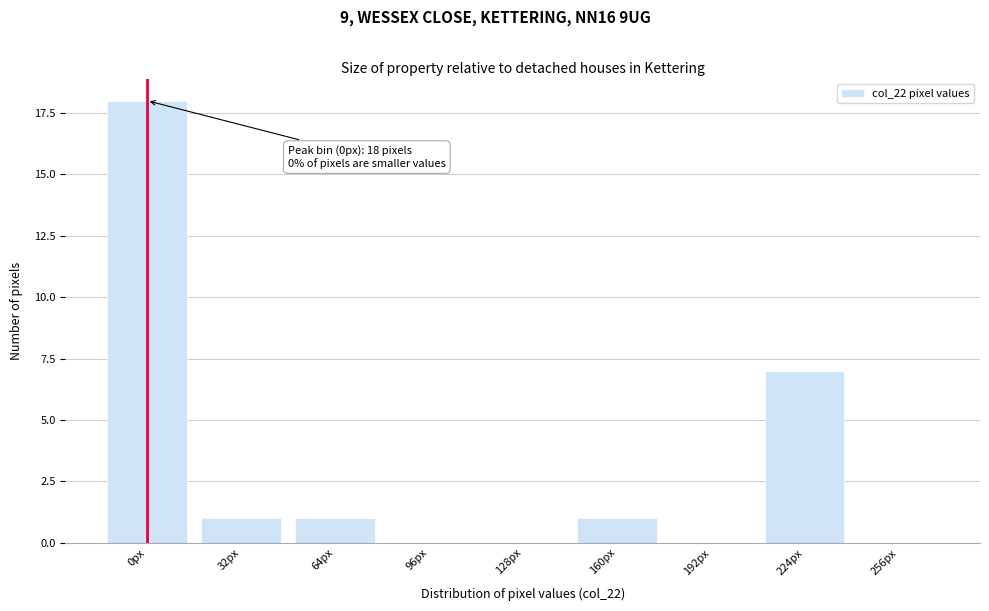

Reading left to right, extract all data points from this chart.

0px=18	32px=1	64px=1	96px=0	128px=0	160px=1	192px=0	224px=7	256px=0